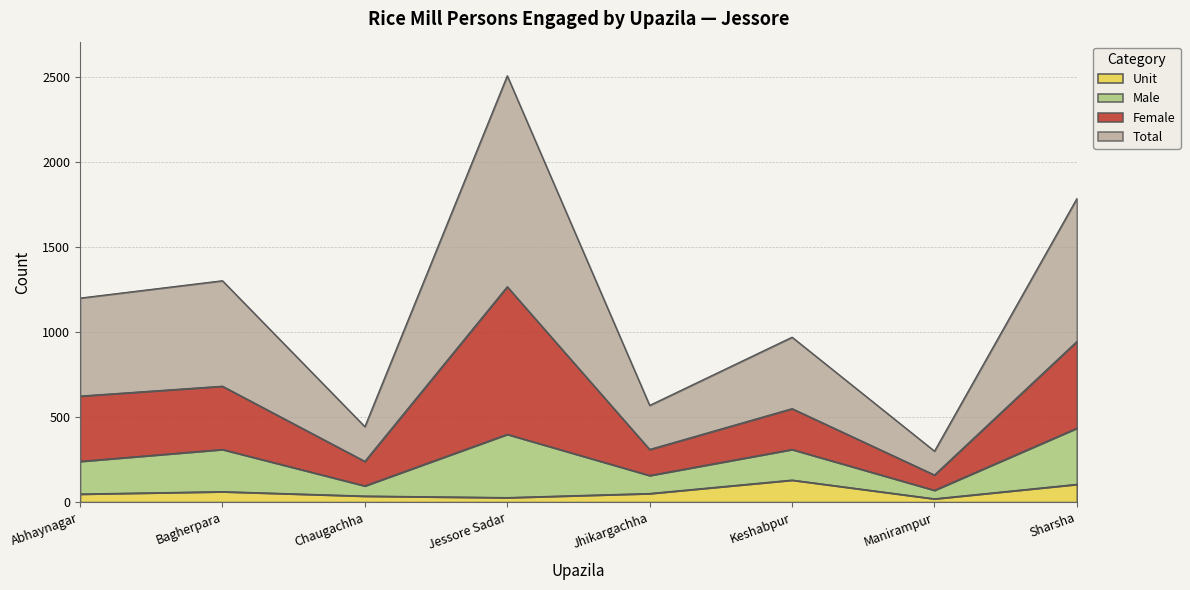

What is the maximum value shown in the chart?

2507